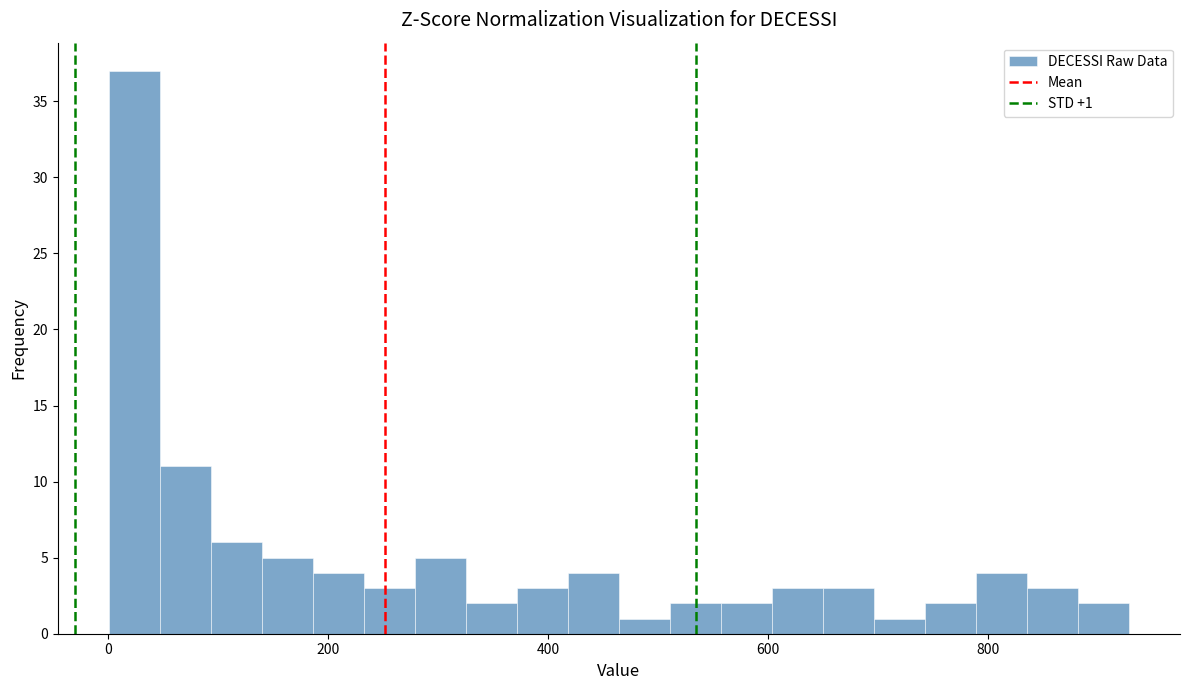

Around what value on the x-axis is the tallest bar? Give the approximate position of its centre, as read against the axis.

20